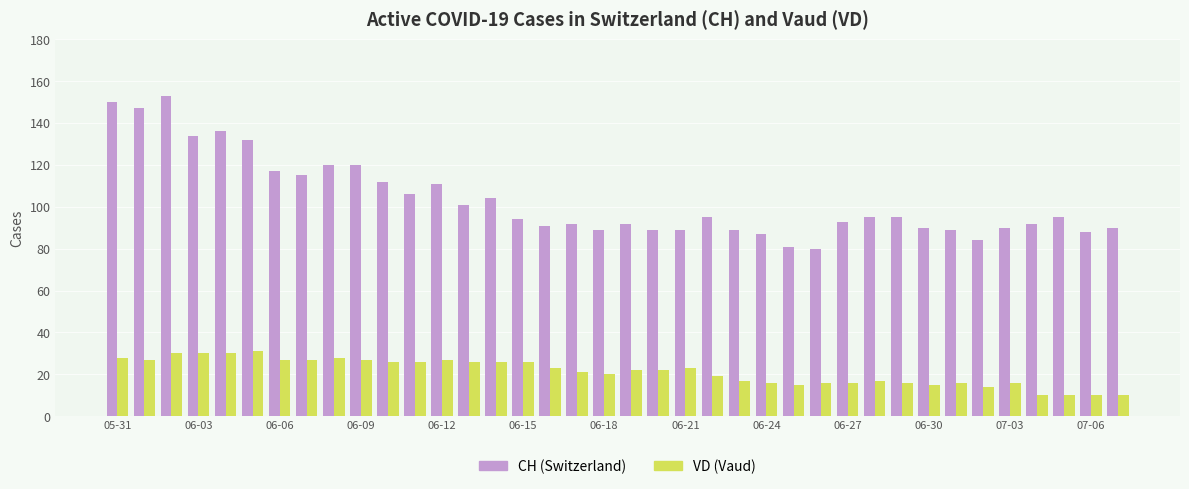

List the series in order of their overall mean, lowest first.

VD (Vaud), CH (Switzerland)